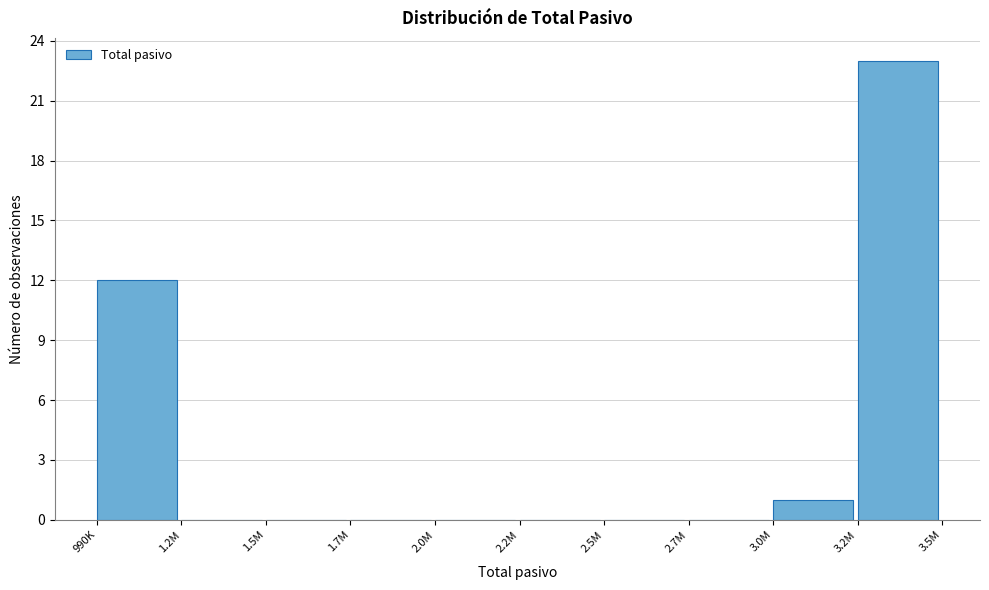

Reading left to right, transcribe all the data shown in this chart.

990K=12	1.2M=0	1.5M=0	1.7M=0	2.0M=0	2.2M=0	2.5M=0	2.7M=0	3.0M=1	3.2M=23